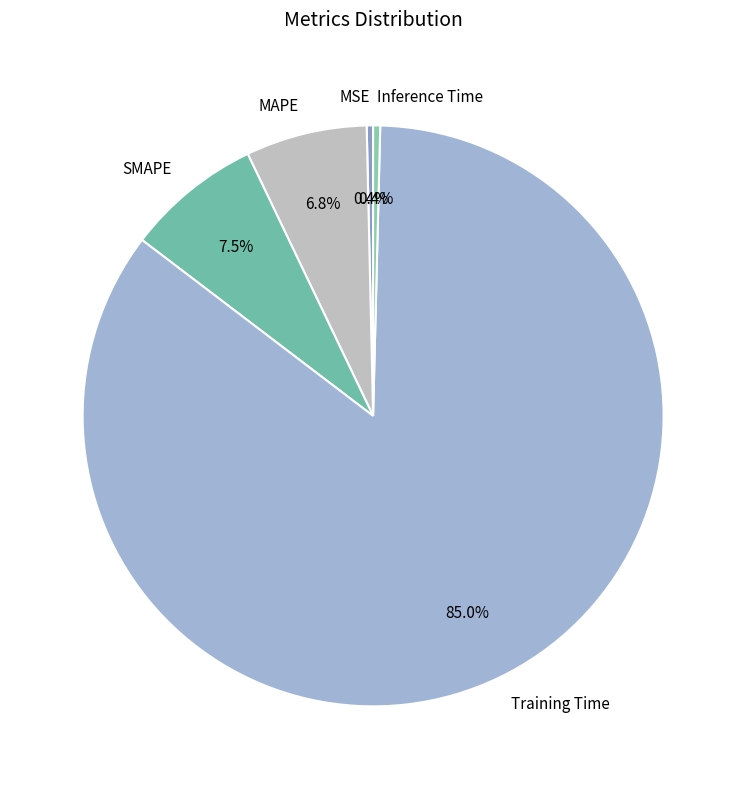

Which slice represents more than half of the pie?

Training Time